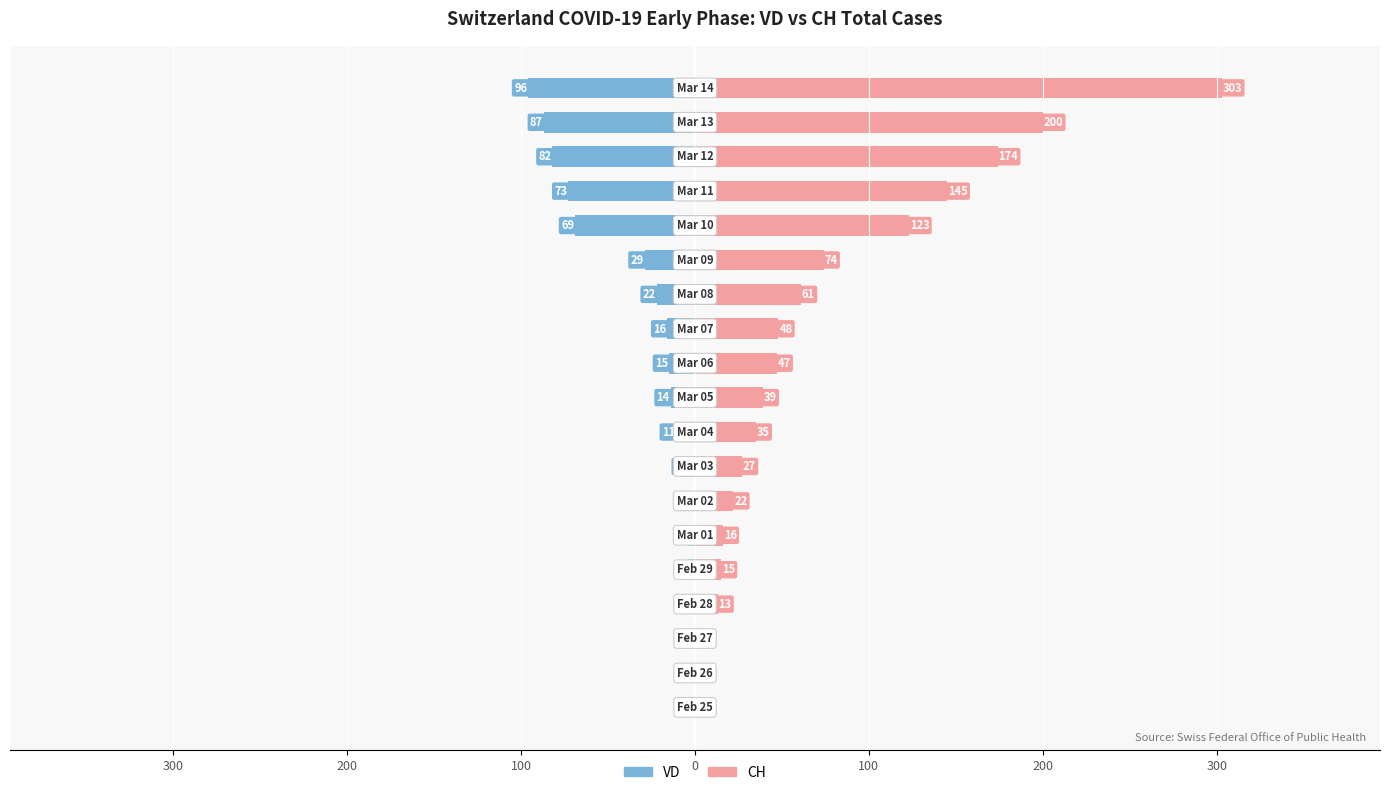

What are all the series names shown in the legend?

VD, CH